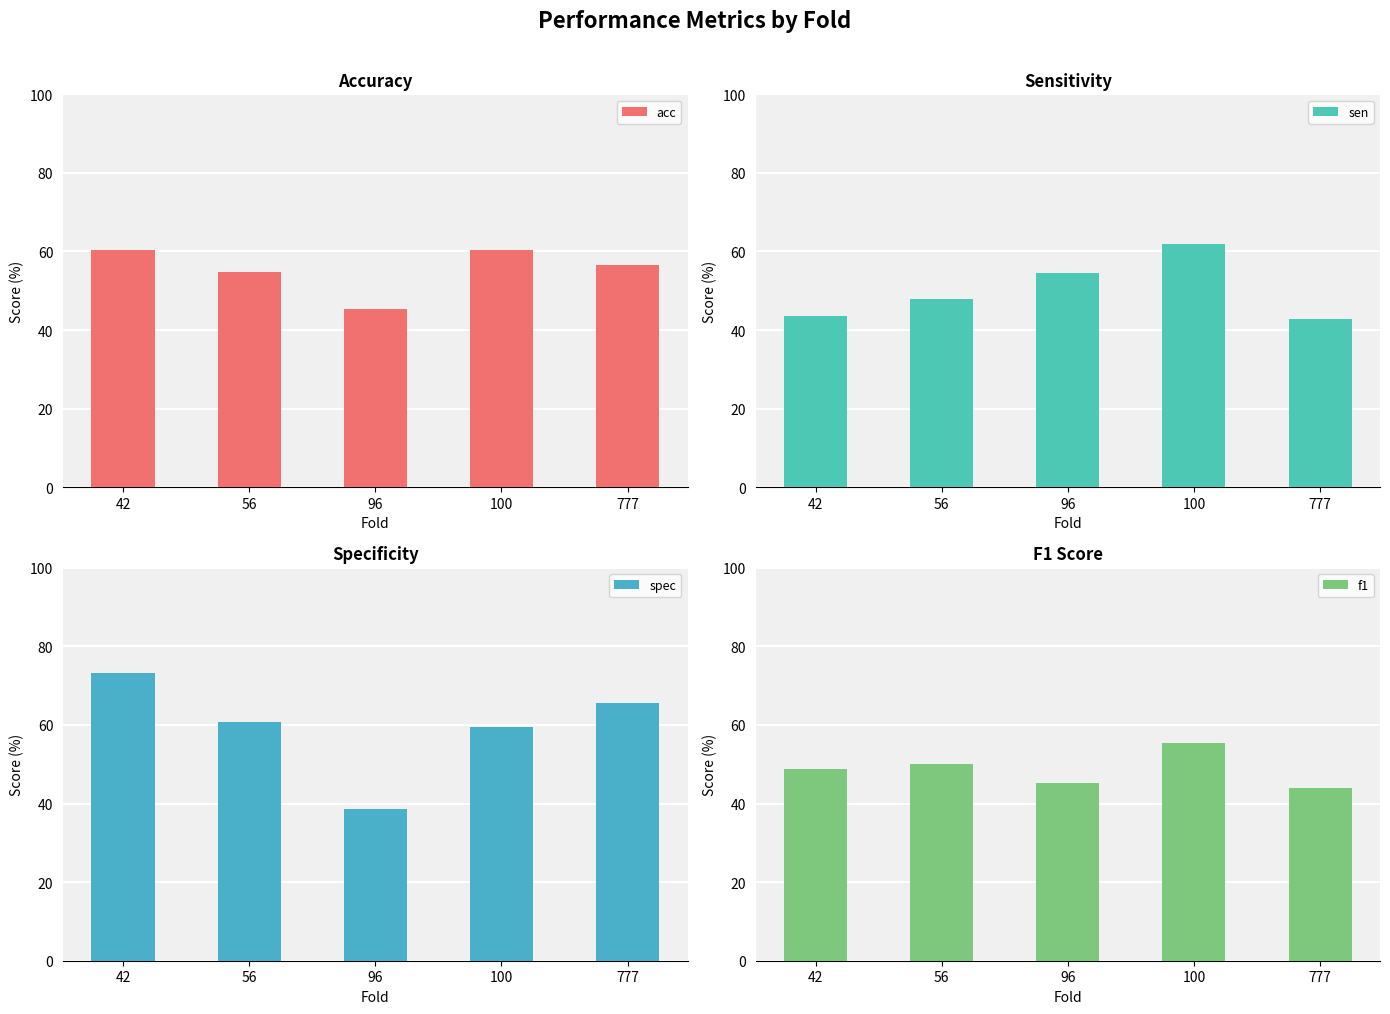

Reading left to right, list all the values displayed in this chart.

acc: 60.4	54.7	45.3	60.4	56.6
sen: 43.5	48.0	54.5	61.9	42.9
spec: 73.3	60.7	38.7	59.4	65.6
f1: 48.8	50.0	45.3	55.3	43.9